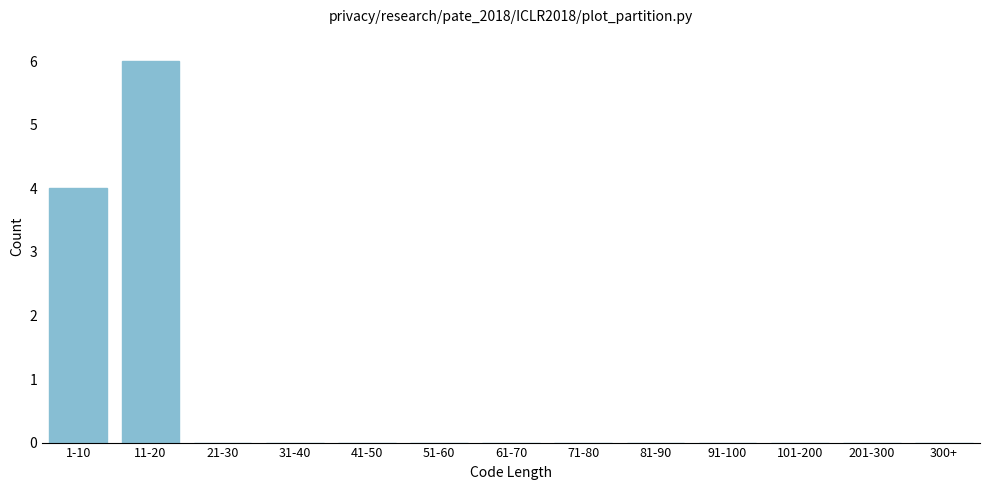

Reading left to right, transcribe all the data shown in this chart.

1-10=4	11-20=6	21-30=0	31-40=0	41-50=0	51-60=0	61-70=0	71-80=0	81-90=0	91-100=0	101-200=0	201-300=0	300+=0